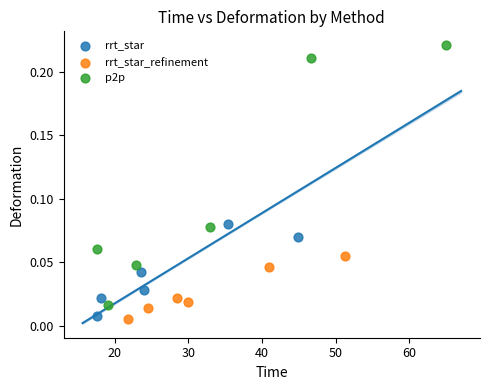

What are all the series names shown in the legend?

rrt_star, rrt_star_refinement, p2p